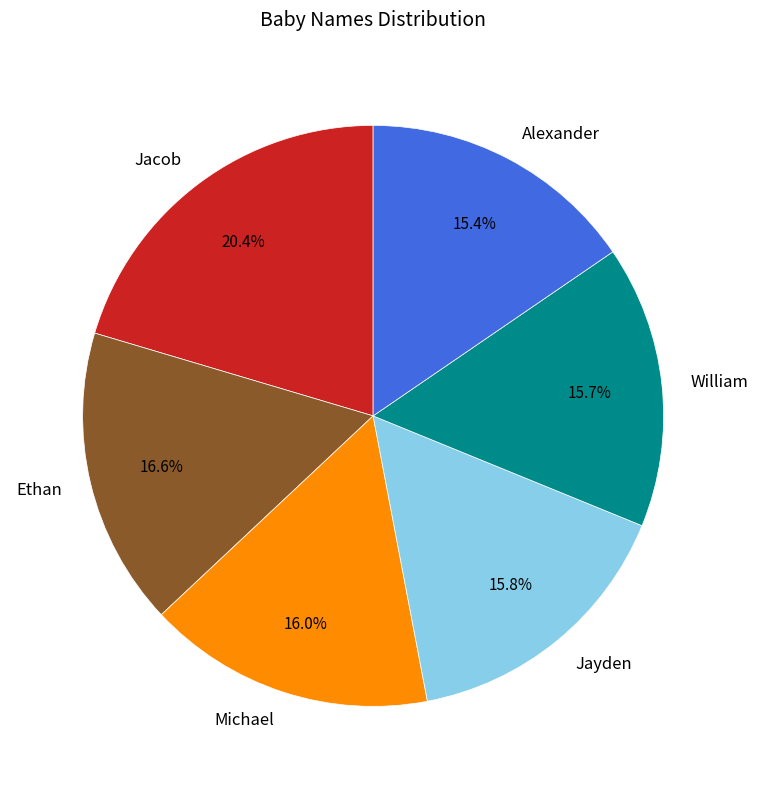

To the nearest percent, what percentage of the pie is Jacob?

20%